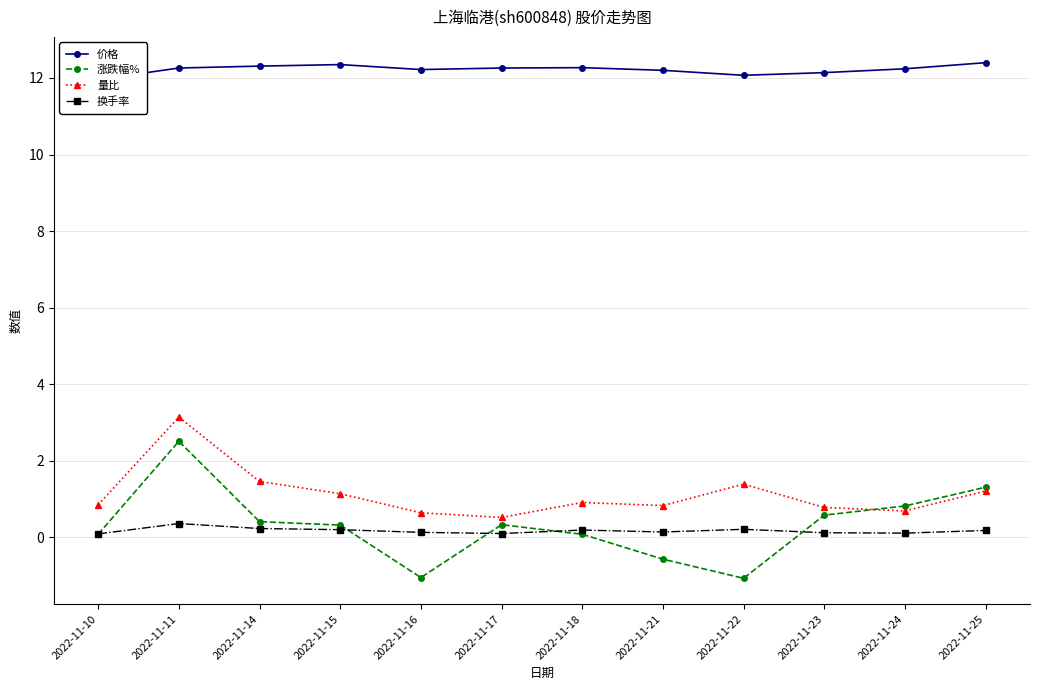

Reading right to left, what are all the values shown in this chart?

价格: 12.4	12.2	12.1	12.1	12.2	12.3	12.3	12.2	12.3	12.3	12.3	12.0
涨跌幅%: 1.3	0.8	0.6	-1.1	-0.6	0.1	0.3	-1.1	0.3	0.4	2.5	0.1
量比: 1.2	0.7	0.8	1.4	0.8	0.9	0.5	0.6	1.1	1.5	3.1	0.8
换手率: 0.2	0.1	0.1	0.2	0.1	0.2	0.1	0.1	0.2	0.2	0.4	0.1